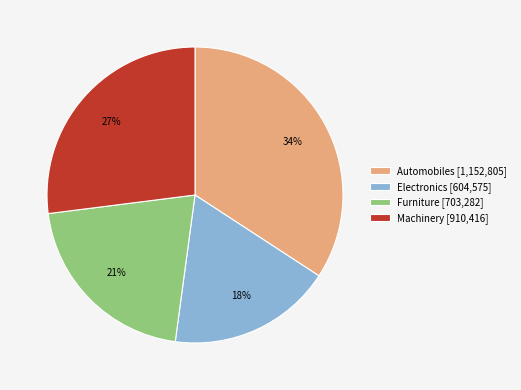

Does any single category account for the majority?

No